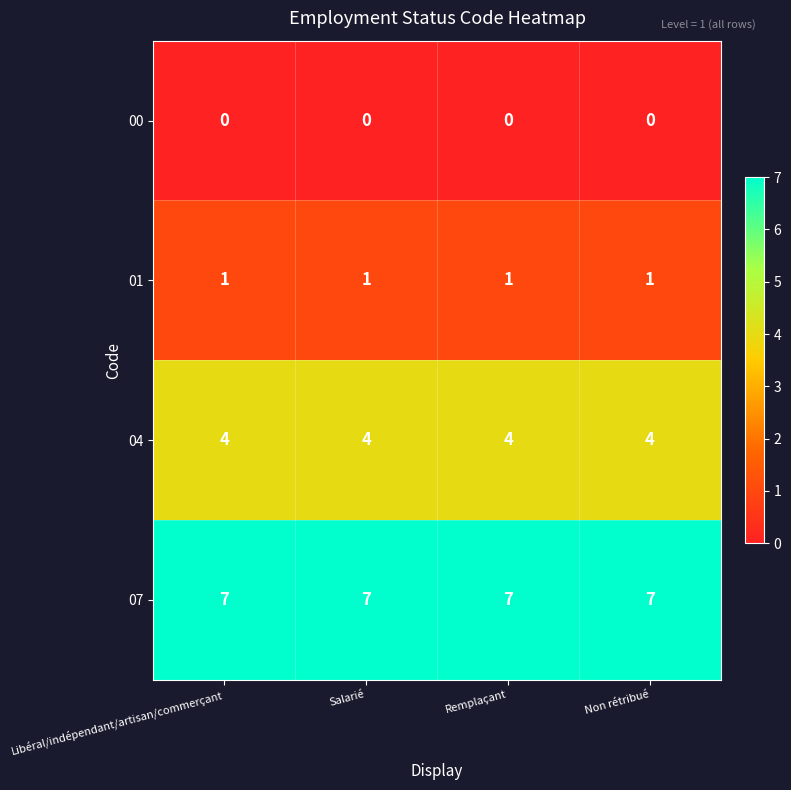

At how many categories does at least one series exceed 3?

4